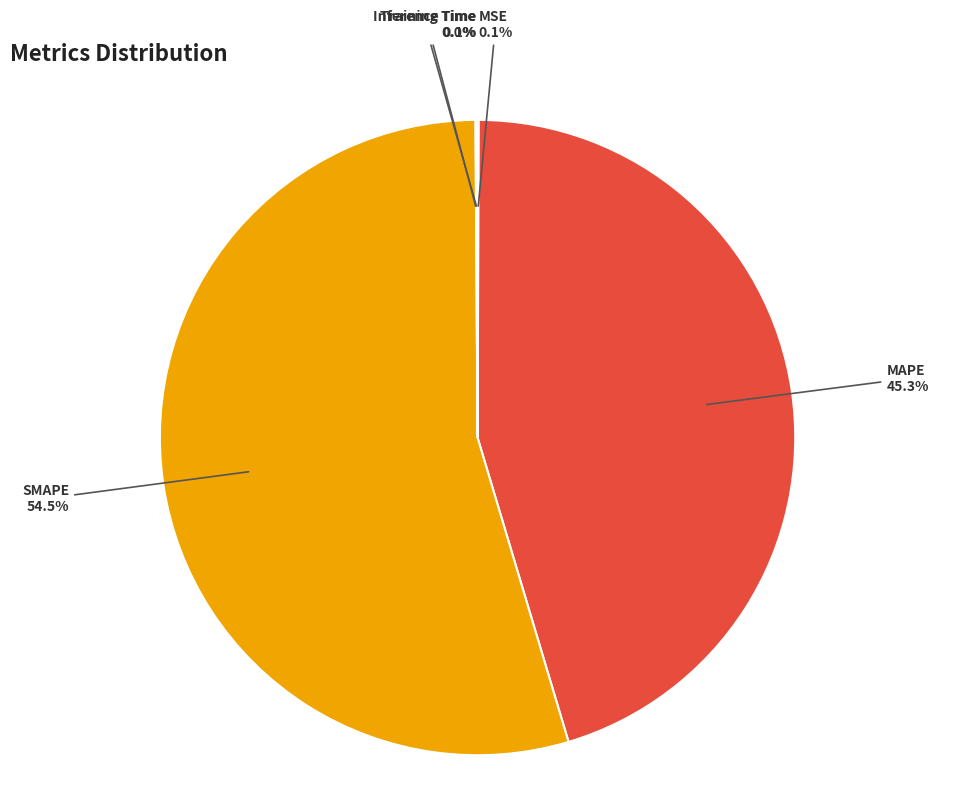

Is there any slice that represents more than half of the pie?

Yes